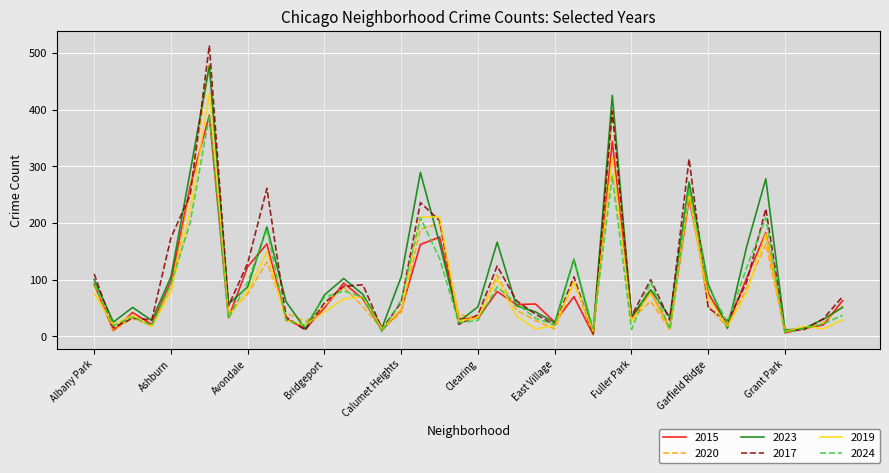

Which series has the largest range (max minus min)?

2017